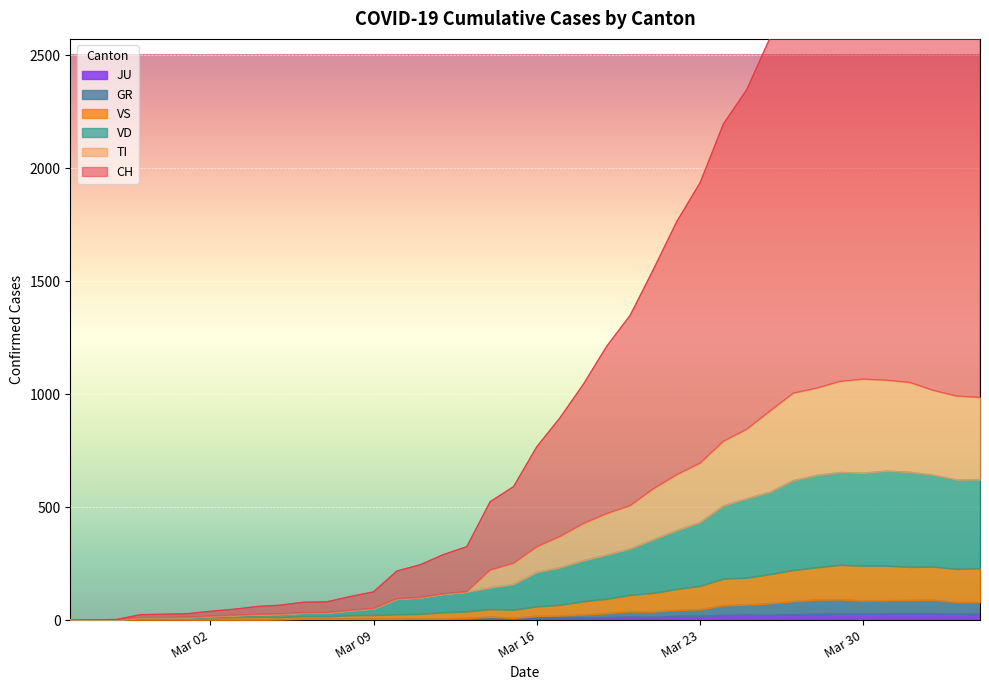

True or false: JU has more than 1 interior local peaks.

True